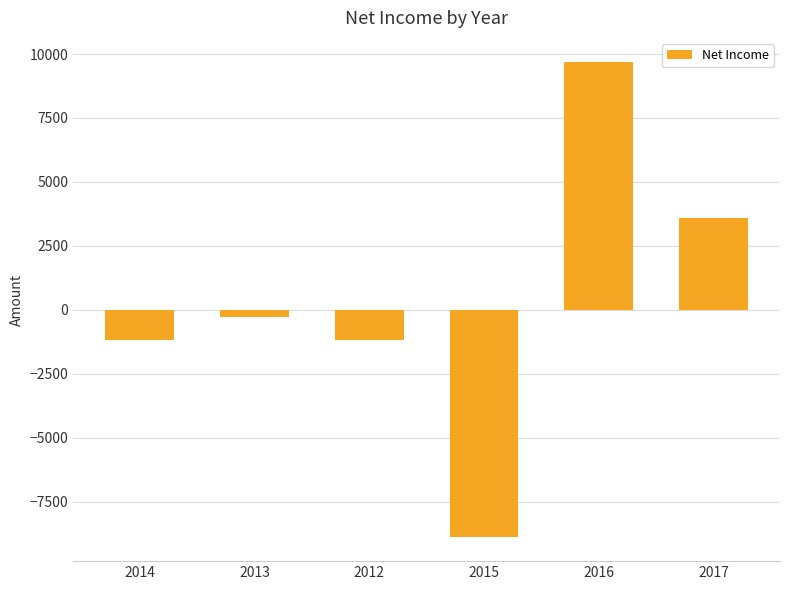

What is the label of the 4th bar from the right?

2012